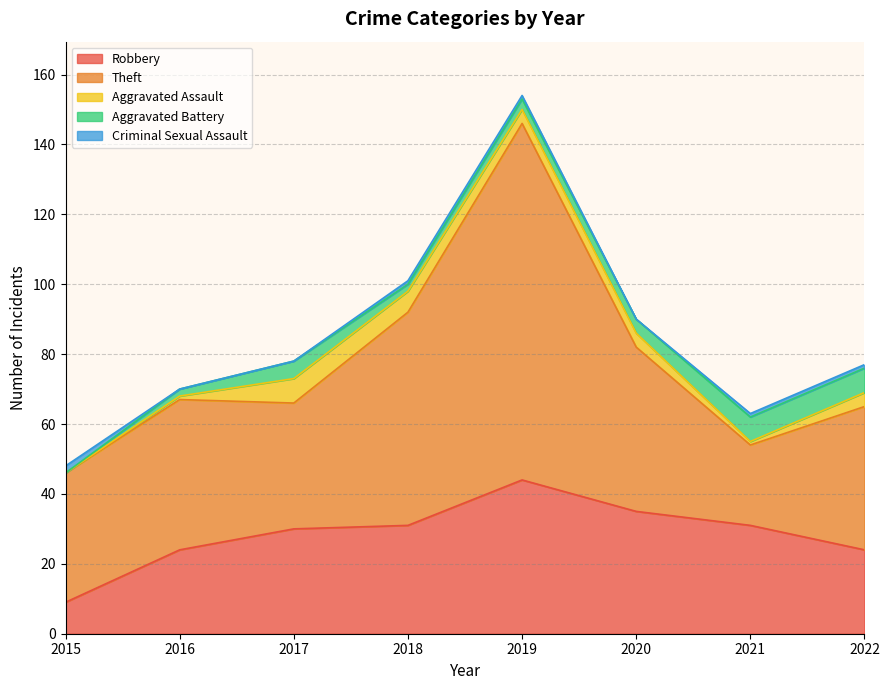

Is it true that Theft equals 36 at 2017?

True